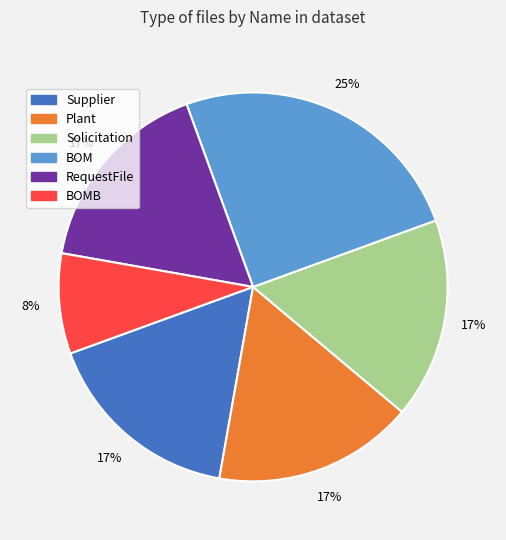

How many slices are in this pie chart?

6